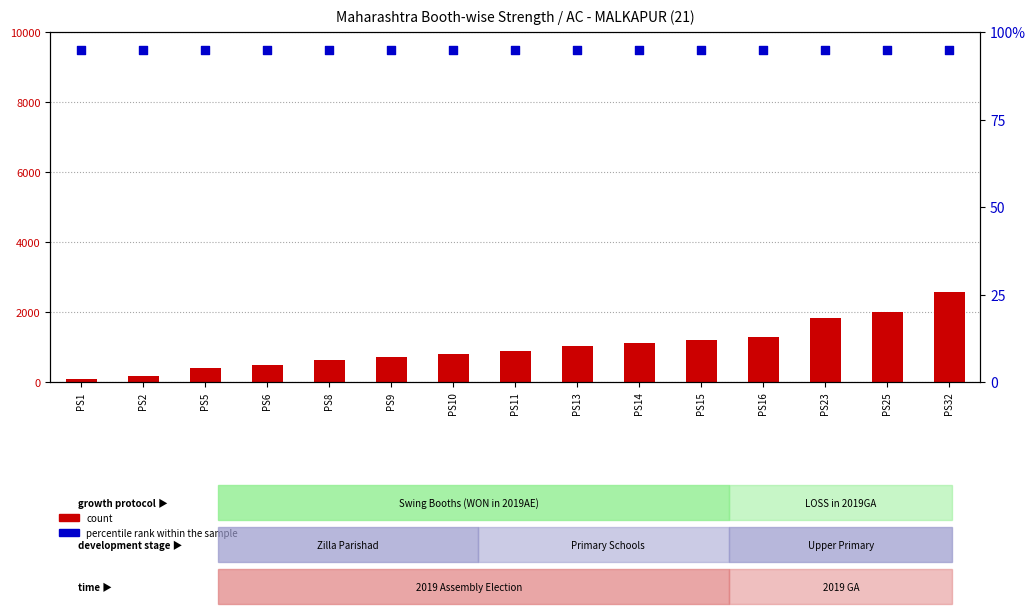

Which series has the widest spread of Y values?

count